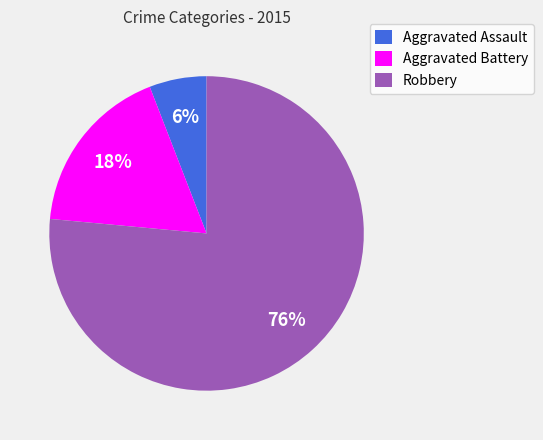

Approximately how many times larger is the value at Aggravated Assault compared to Robbery?

0.1